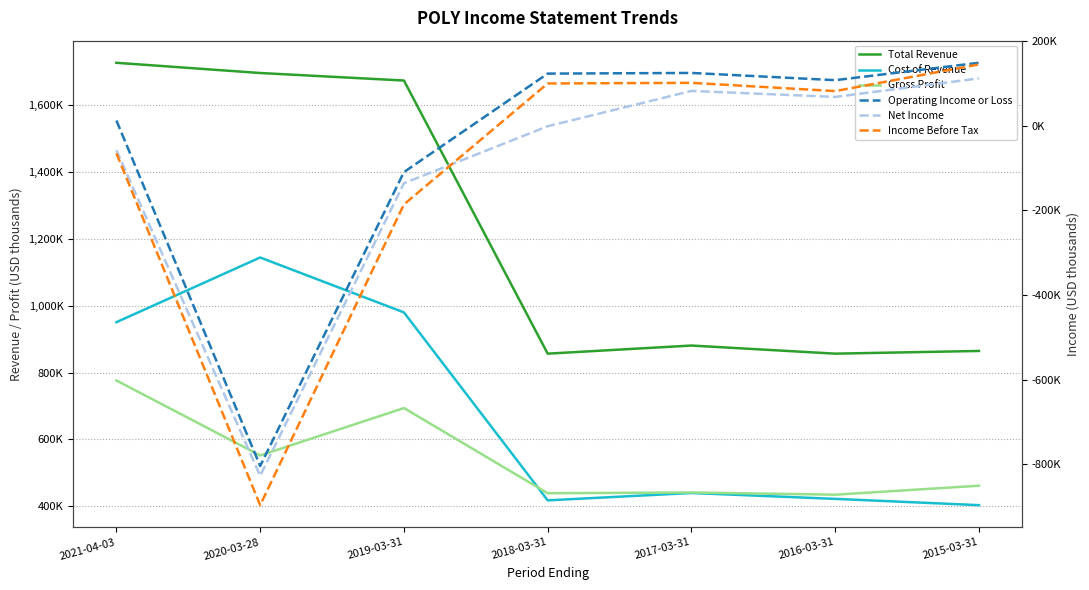

Where is Net Income nearest to the value -357450?

2019-03-31